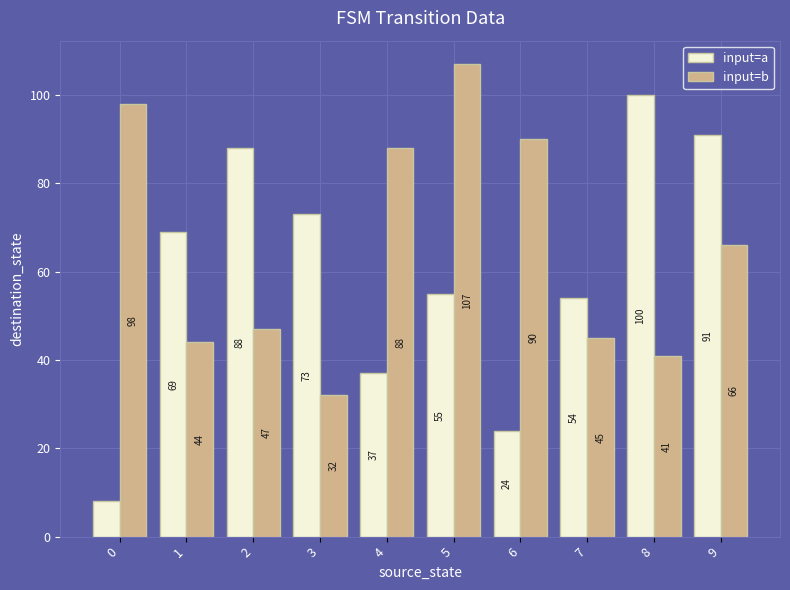

At how many categories does at least one series exceed 14?

10